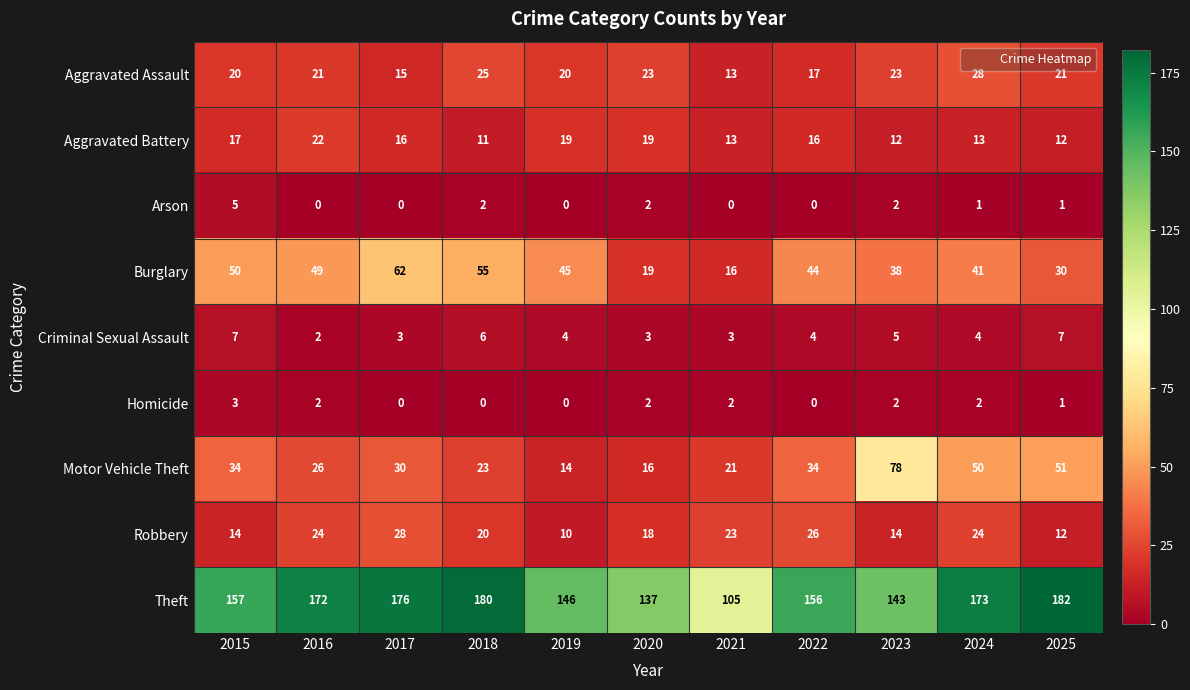

Rank the series at 2015 from lowest to highest value.

Homicide, Arson, Criminal Sexual Assault, Robbery, Aggravated Battery, Aggravated Assault, Motor Vehicle Theft, Burglary, Theft